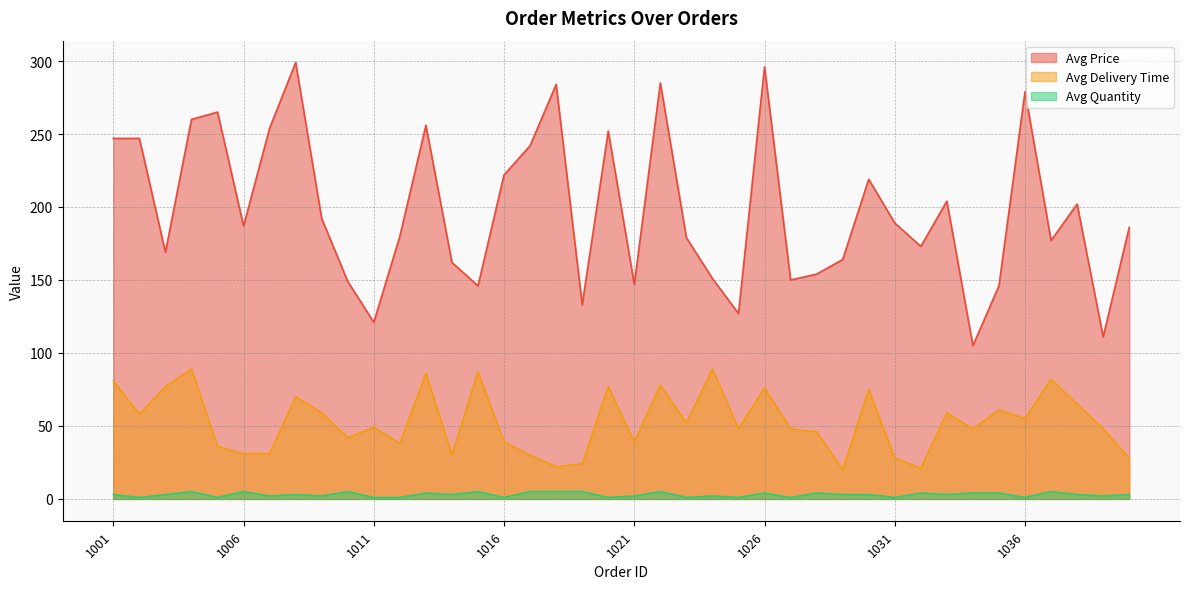

Reading left to right, extract all data points from this chart.

Avg Price: 1001=247	1002=247	1003=169	1004=260	1005=265	1006=187	1007=254	1008=299	1009=192	1010=149	1011=121	1012=180	1013=256	1014=162	1015=146	1016=222	1017=242	1018=284	1019=133	1020=252	1021=147	1022=285	1023=179	1024=151	1025=127	1026=296	1027=150	1028=154	1029=164	1030=219	1031=189	1032=173	1033=204	1034=105	1035=146	1036=279	1037=177	1038=202	1039=111	1040=186
Avg Delivery Time: 1001=81	1002=58	1003=77	1004=89	1005=36	1006=31	1007=31	1008=70	1009=59	1010=42	1011=49	1012=38	1013=86	1014=30	1015=87	1016=39	1017=30	1018=22	1019=24	1020=77	1021=39	1022=78	1023=52	1024=89	1025=48	1026=76	1027=48	1028=46	1029=20	1030=75	1031=28	1032=21	1033=59	1034=48	1035=61	1036=55	1037=82	1038=65	1039=48	1040=28
Avg Quantity: 1001=3	1002=1	1003=3	1004=5	1005=1	1006=5	1007=2	1008=3	1009=2	1010=5	1011=1	1012=1	1013=4	1014=3	1015=5	1016=1	1017=5	1018=5	1019=5	1020=1	1021=2	1022=5	1023=1	1024=2	1025=1	1026=4	1027=1	1028=4	1029=3	1030=3	1031=1	1032=4	1033=3	1034=4	1035=4	1036=1	1037=5	1038=3	1039=2	1040=3